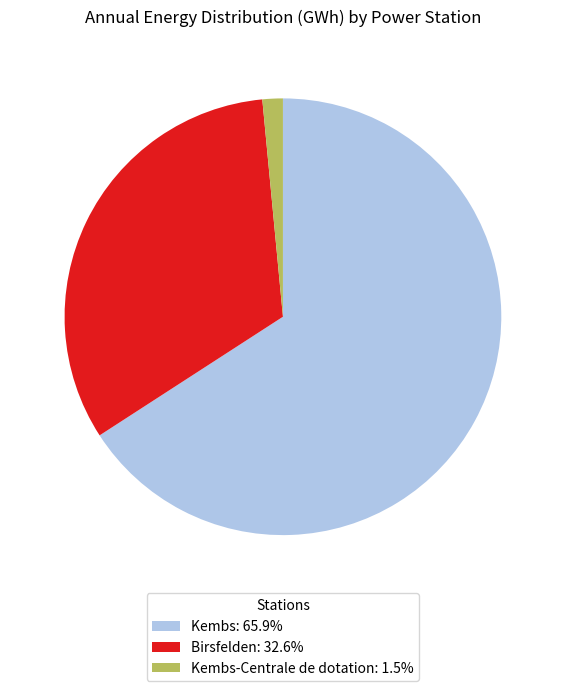

Is there any slice that represents more than half of the pie?

Yes